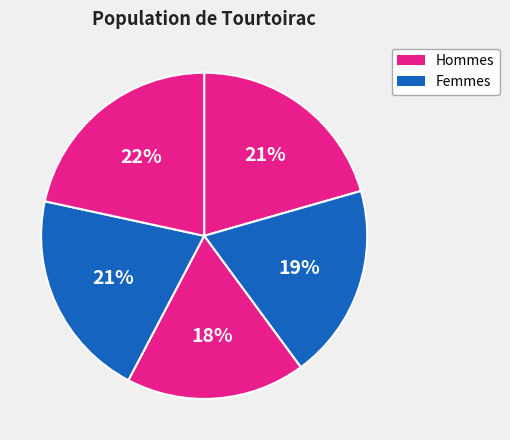

Which slice is the smallest?

3